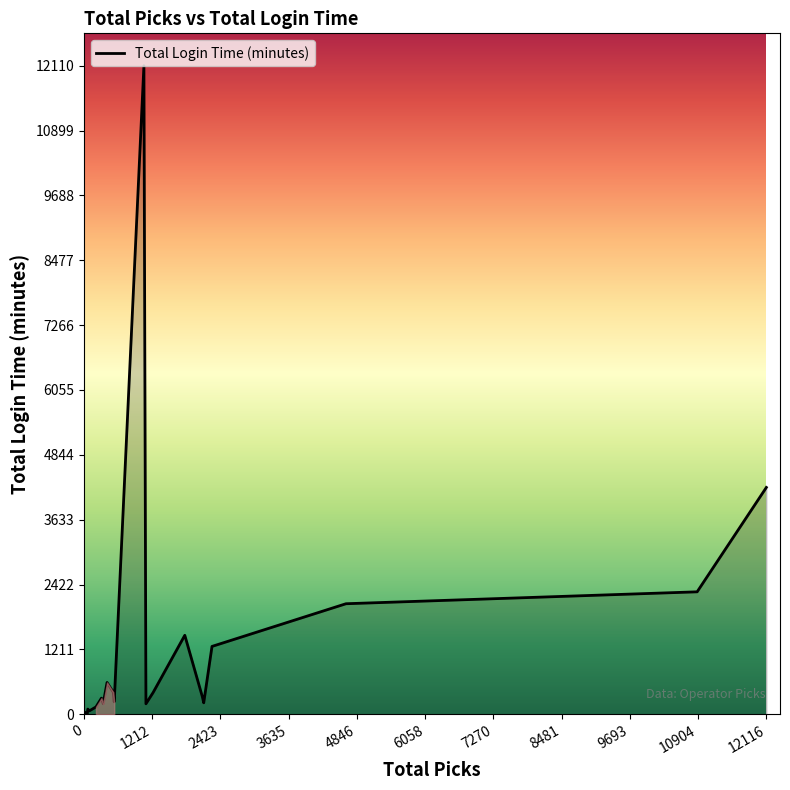

What is the greatest value displayed?

12110.2